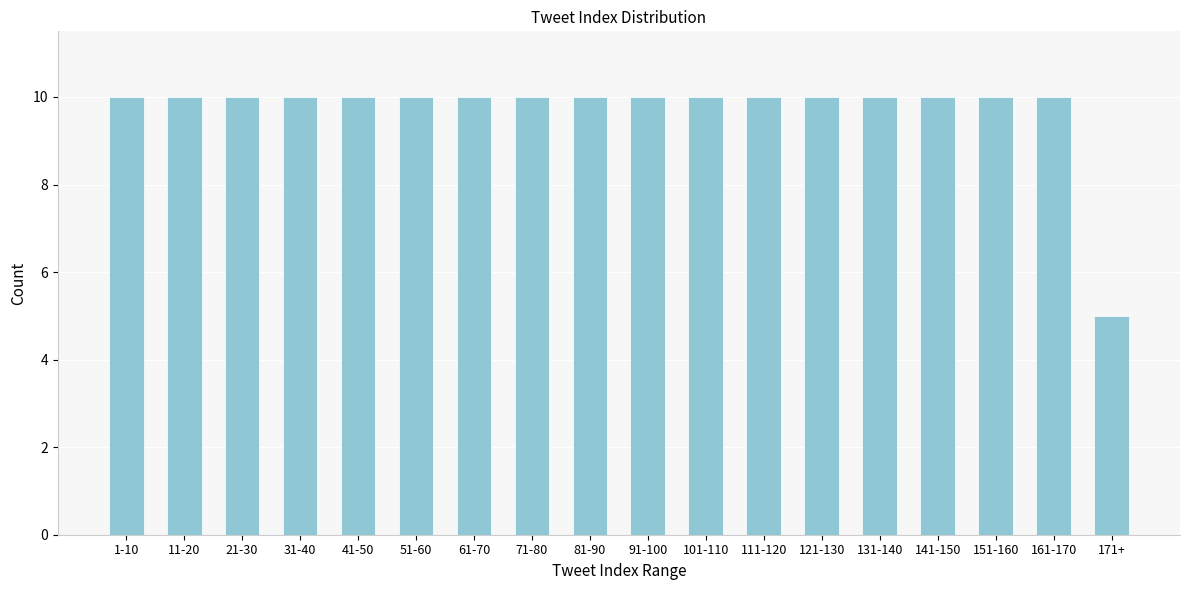

Reading left to right, what are all the values shown in this chart?

1-10=10	11-20=10	21-30=10	31-40=10	41-50=10	51-60=10	61-70=10	71-80=10	81-90=10	91-100=10	101-110=10	111-120=10	121-130=10	131-140=10	141-150=10	151-160=10	161-170=10	171+=5